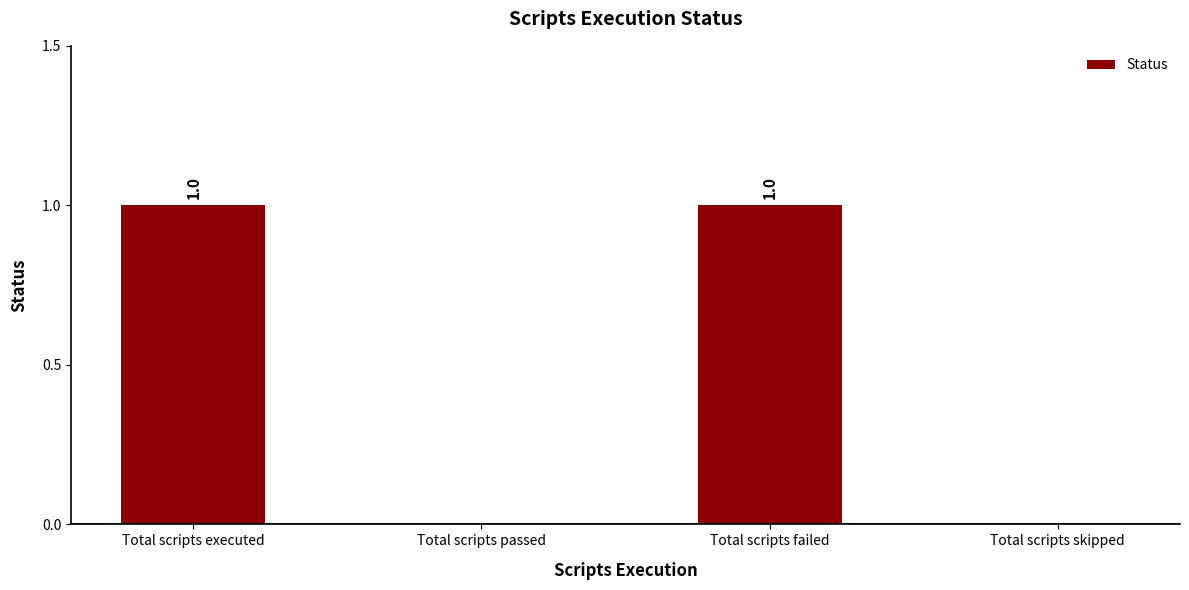

Between Total scripts passed and Total scripts failed, which is larger?

Total scripts failed